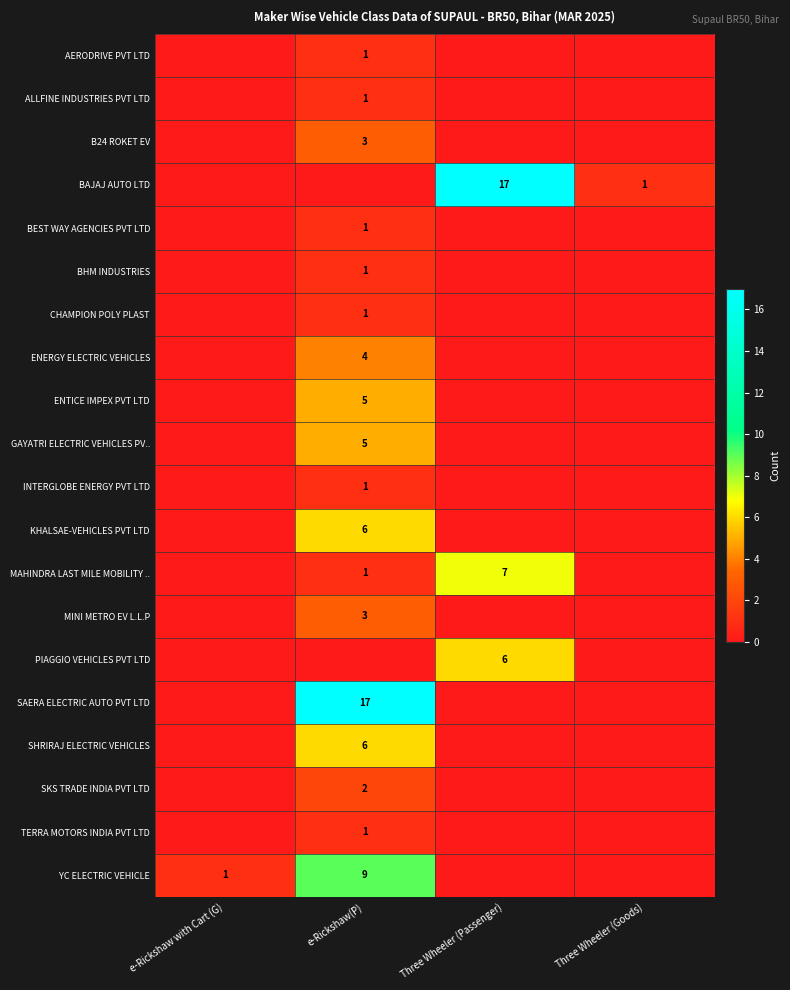

Is the value of YC ELECTRIC VEHICLE at e-Rickshaw(P) greater than the value of GAYATRI ELECTRIC VEHICLES PV.. at e-Rickshaw(P)?

Yes